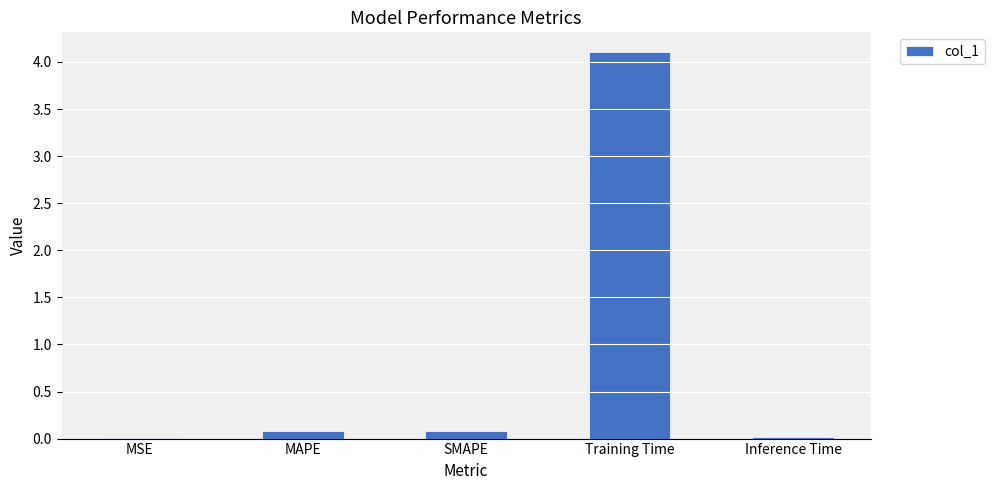

True or false: the data shows 0.1 at SMAPE.

True